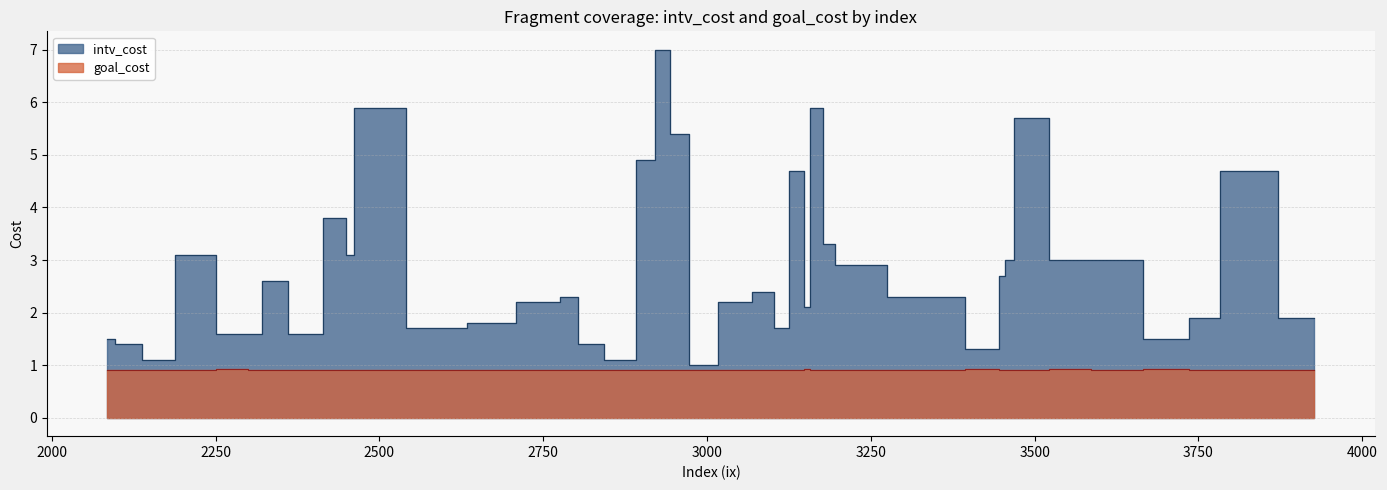

What is the difference between the maximum and minimum values in the intv_cost series?

6.0